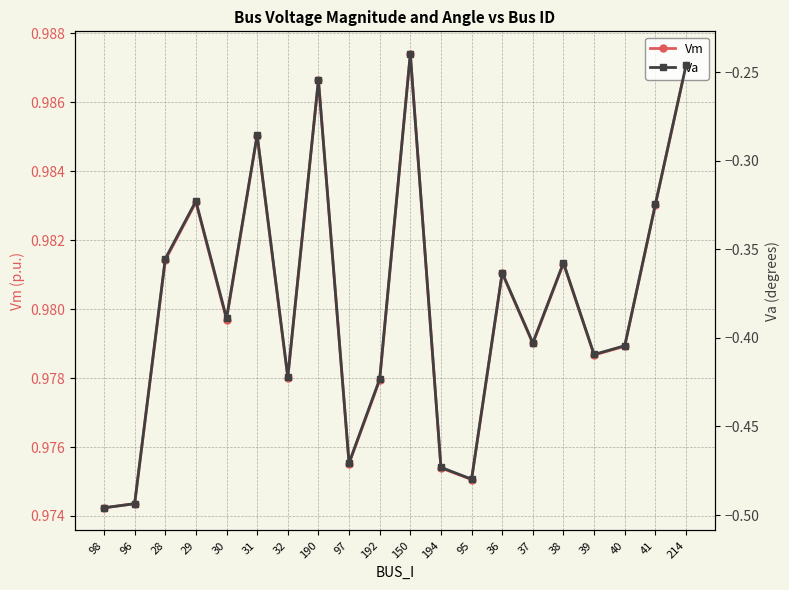

At which label is Vm closest to 0?

98